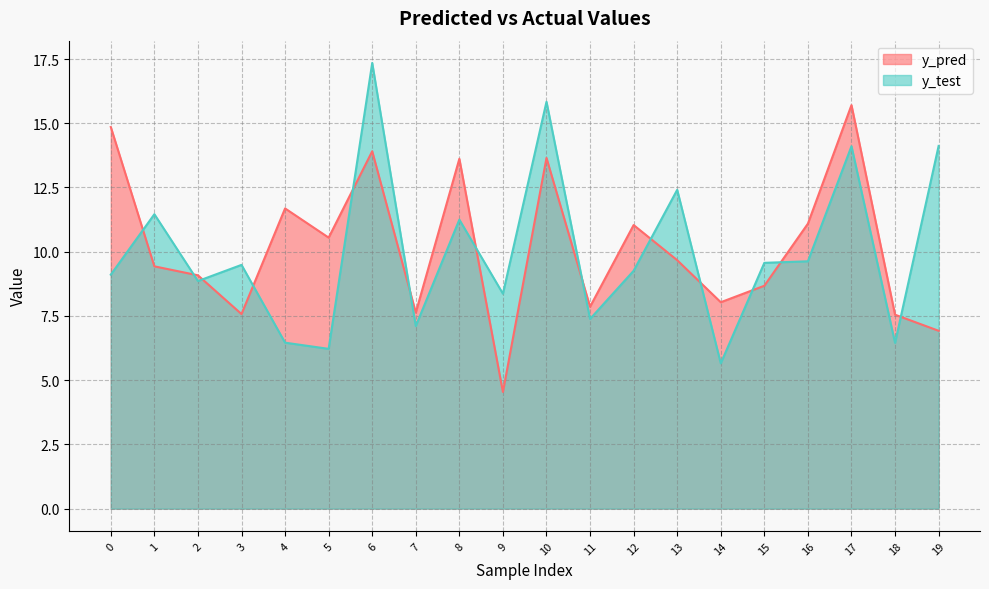

In y_pred, how many points are lower than both neighbors (excluding endpoints)?

6